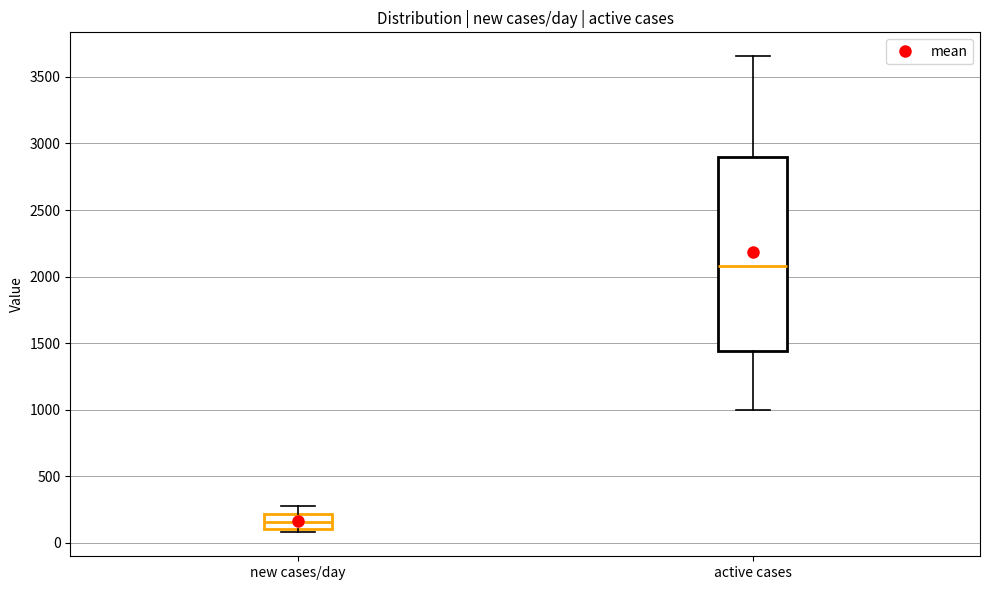

Reading left to right, transcribe this box plot: for each box, give where its median line is, the range the box spans, and where its two whiskers end, as read against the y-axis. The values are not printed on the chart, so give them approximately, as read against the axis.

new cases/day: median 150, box 100 to 200, whiskers 100 (just below the box's lower edge) to 300
active cases: median 2100, box 1450 to 2900, whiskers 1000 to 3650